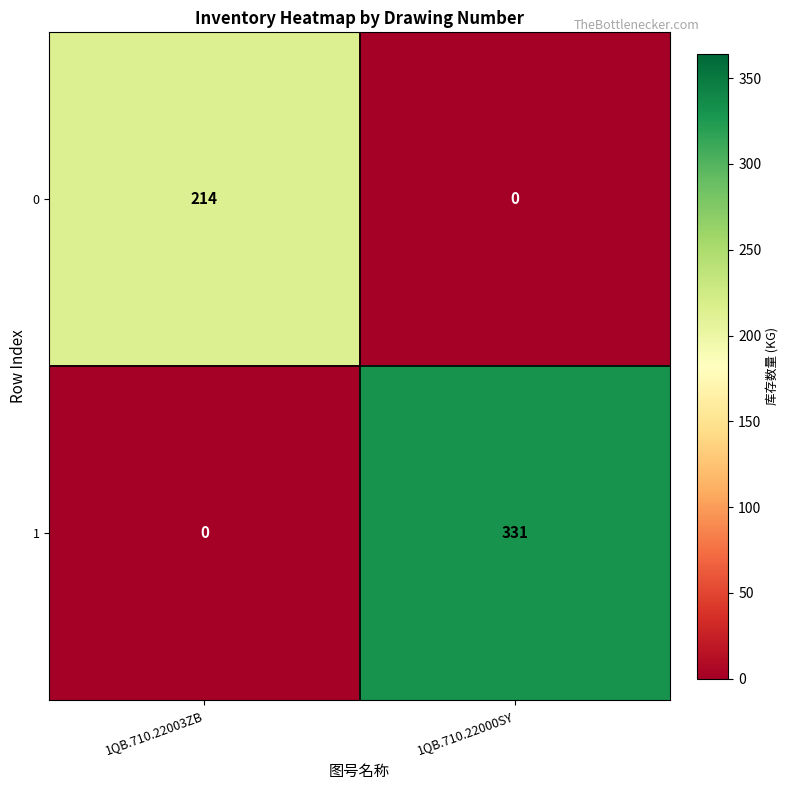

What is the difference between the maximum and minimum values in the 0 series?

214